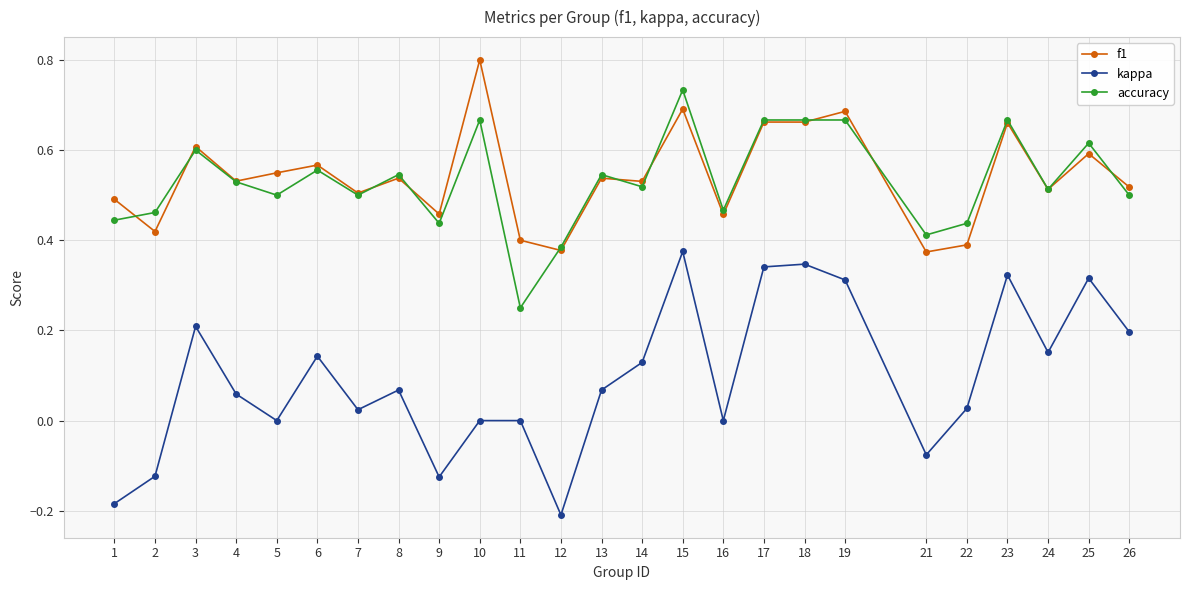

At how many categories does at least one series exceed 0?

25